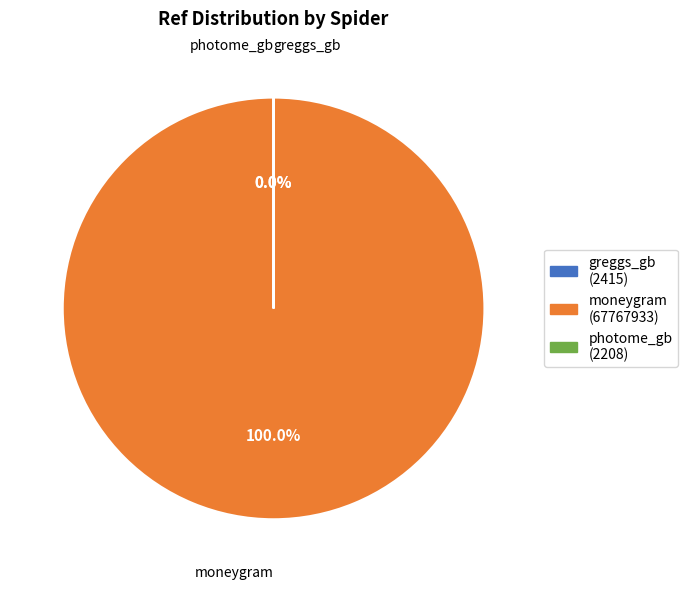

Is there any slice that represents more than half of the pie?

Yes